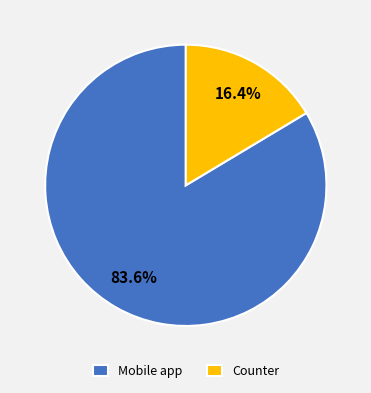

What percentage is the Counter slice, to the nearest percent?

16%